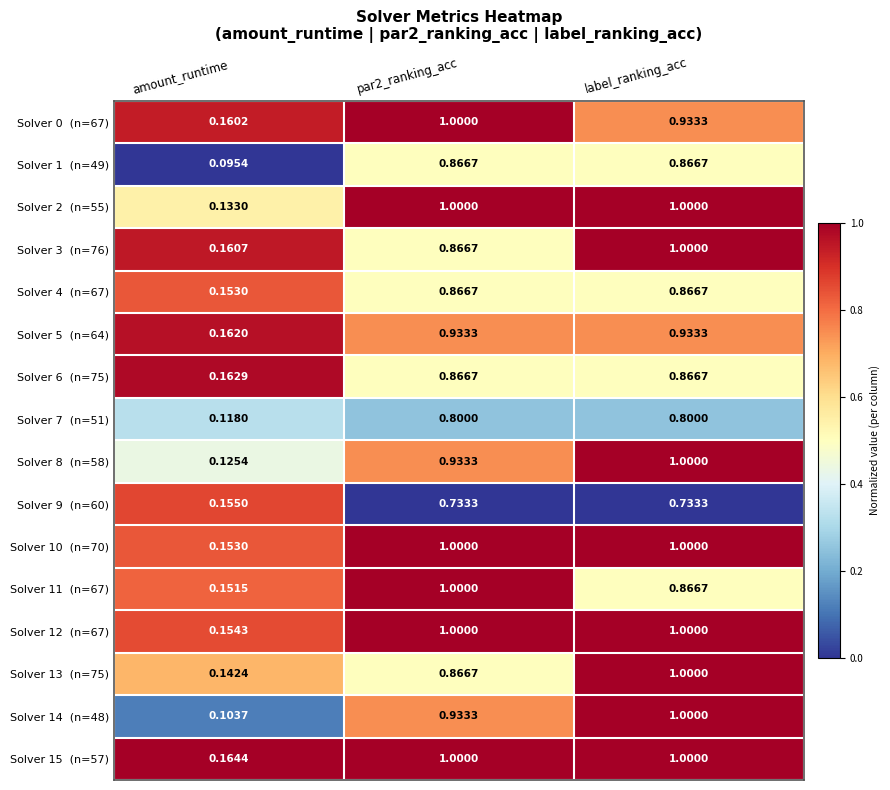

At which category is the sum across all series the highest?

label_ranking_acc